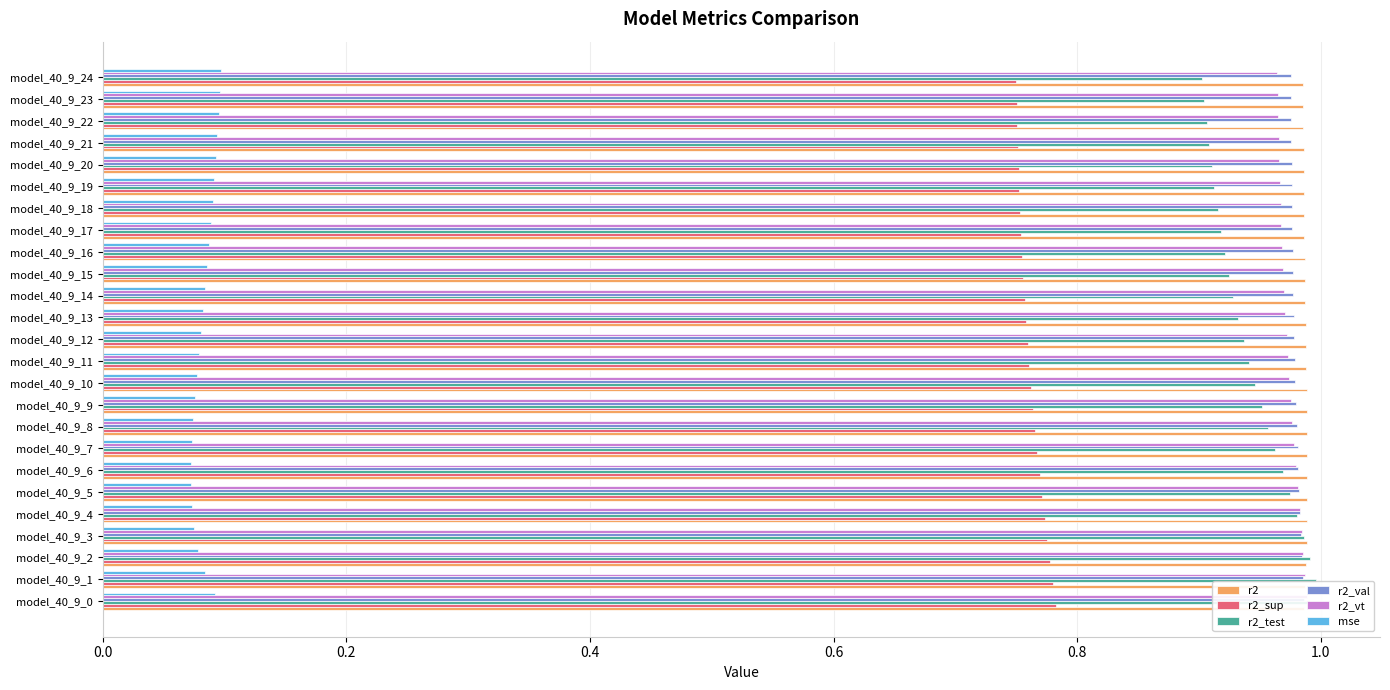

What is the difference between the highest and lowest values at model_40_9_19?

0.9